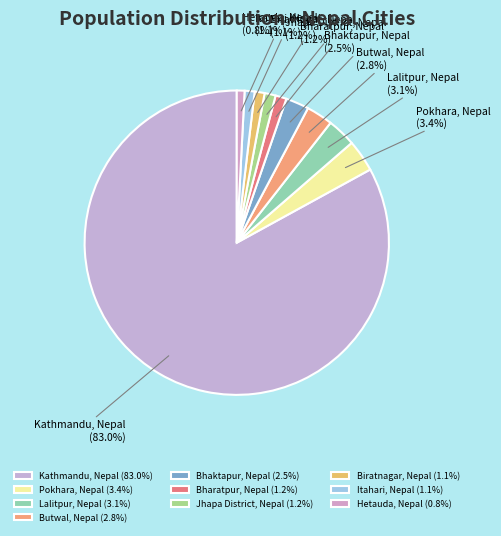

Is it true that Bharatpur, Nepal is 1% of the pie?

True